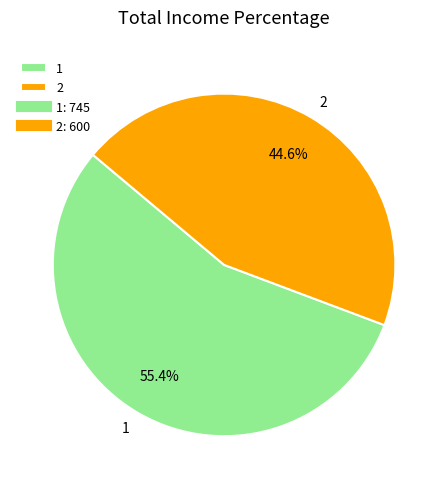

Approximately how many times larger is the value at 2 compared to 1?

0.8